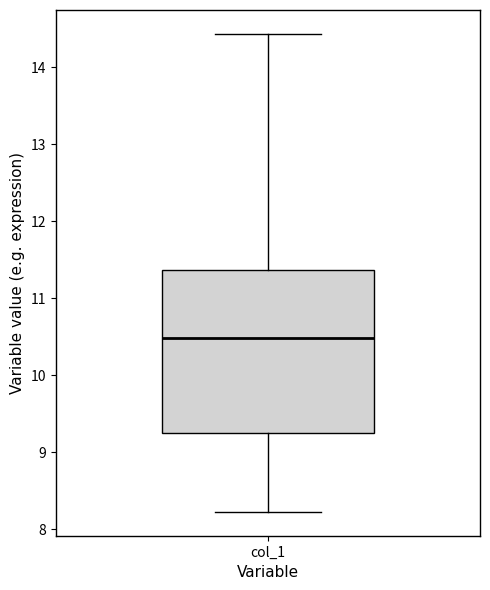

Read this box plot against the y-axis: the position of the median line, the range covered by the box, and the ends of both whiskers. The values are not printed on the chart, so give them approximately, as read against the axis.

median 10.5, box 9.2 to 11.4, whiskers 8.2 to 14.4